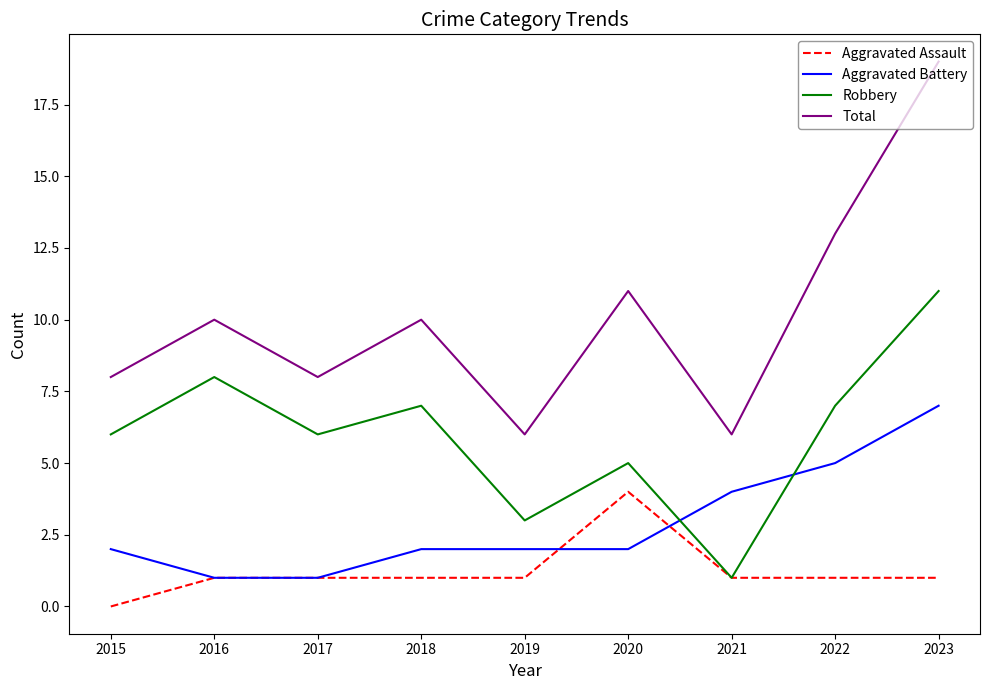

What is the minimum value for Robbery?

1